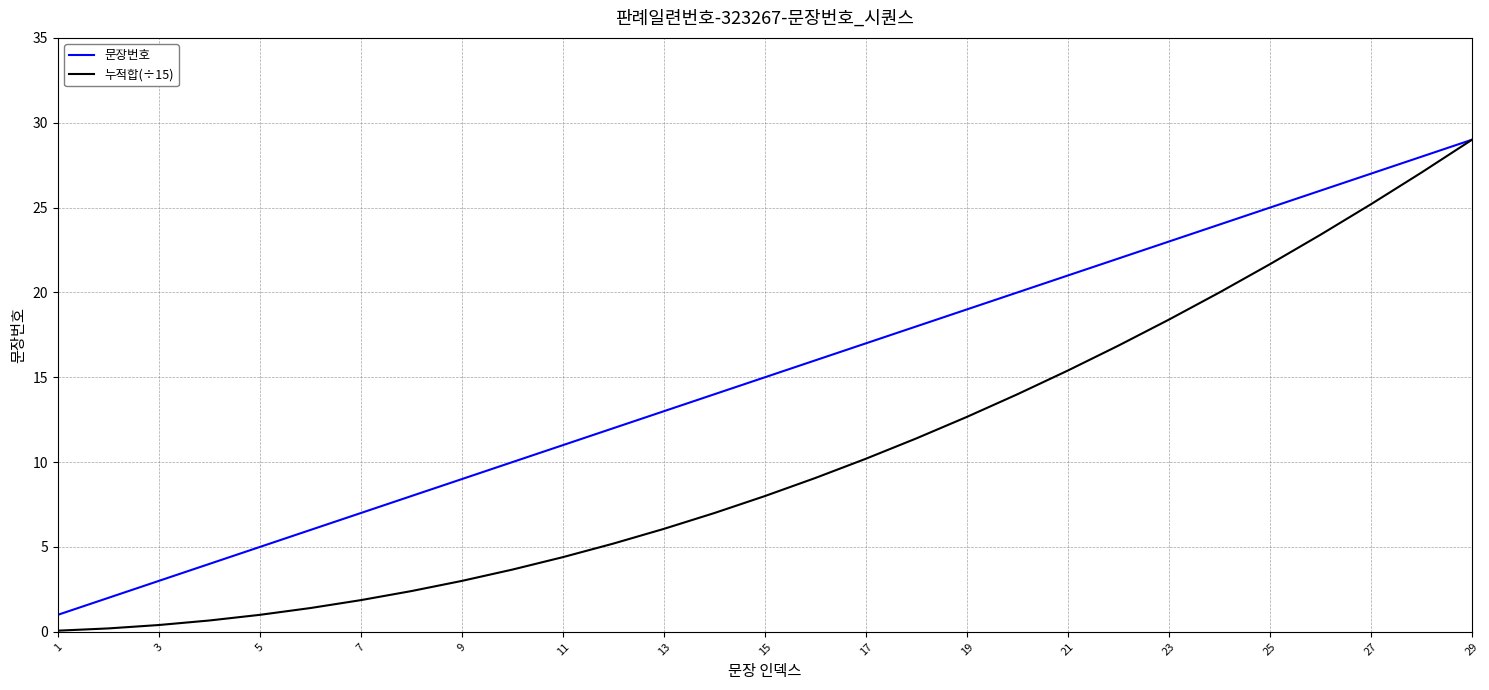

What is the greatest value displayed?

29.0